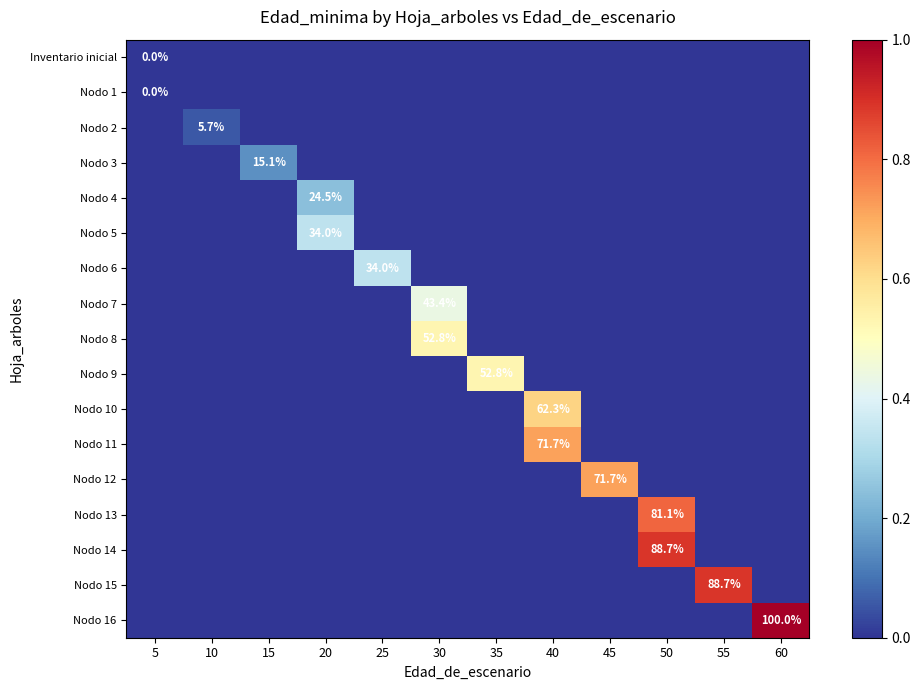

True or false: Nodo 2 has a value of 5.7 at 10.

True